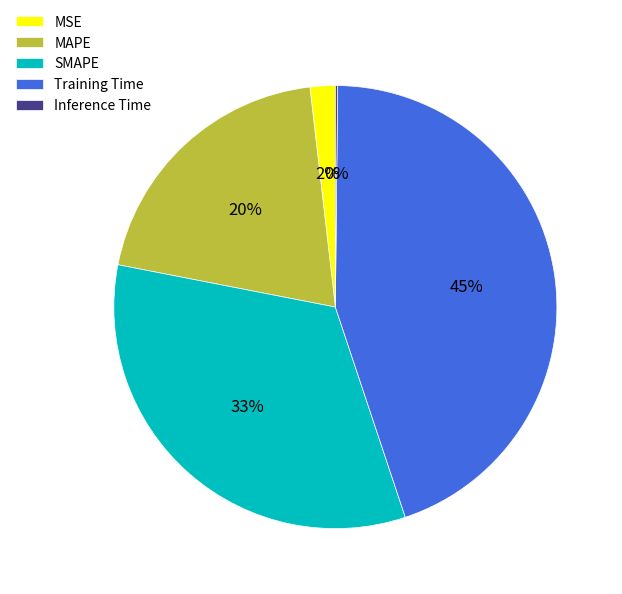

To the nearest percent, what is the average slice percentage?

20%